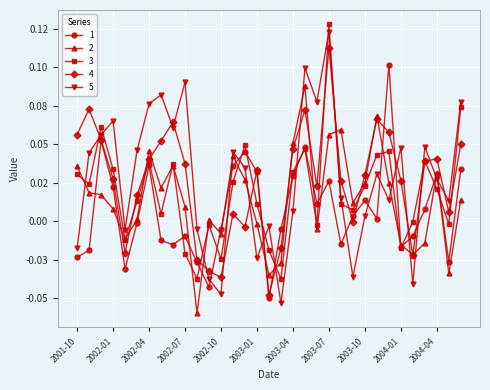

What are all the series names shown in the legend?

1, 2, 3, 4, 5